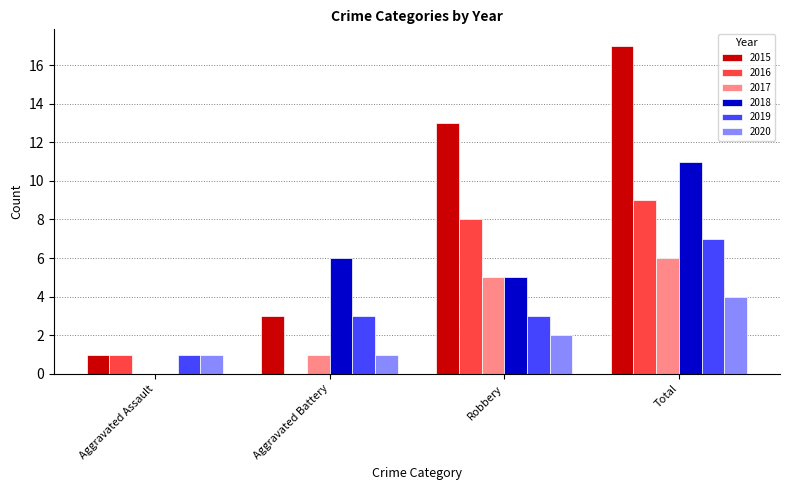

Reading left to right, transcribe all the data shown in this chart.

2015: 1	3	13	17
2016: 1	0	8	9
2017: 0	1	5	6
2018: 0	6	5	11
2019: 1	3	3	7
2020: 1	1	2	4